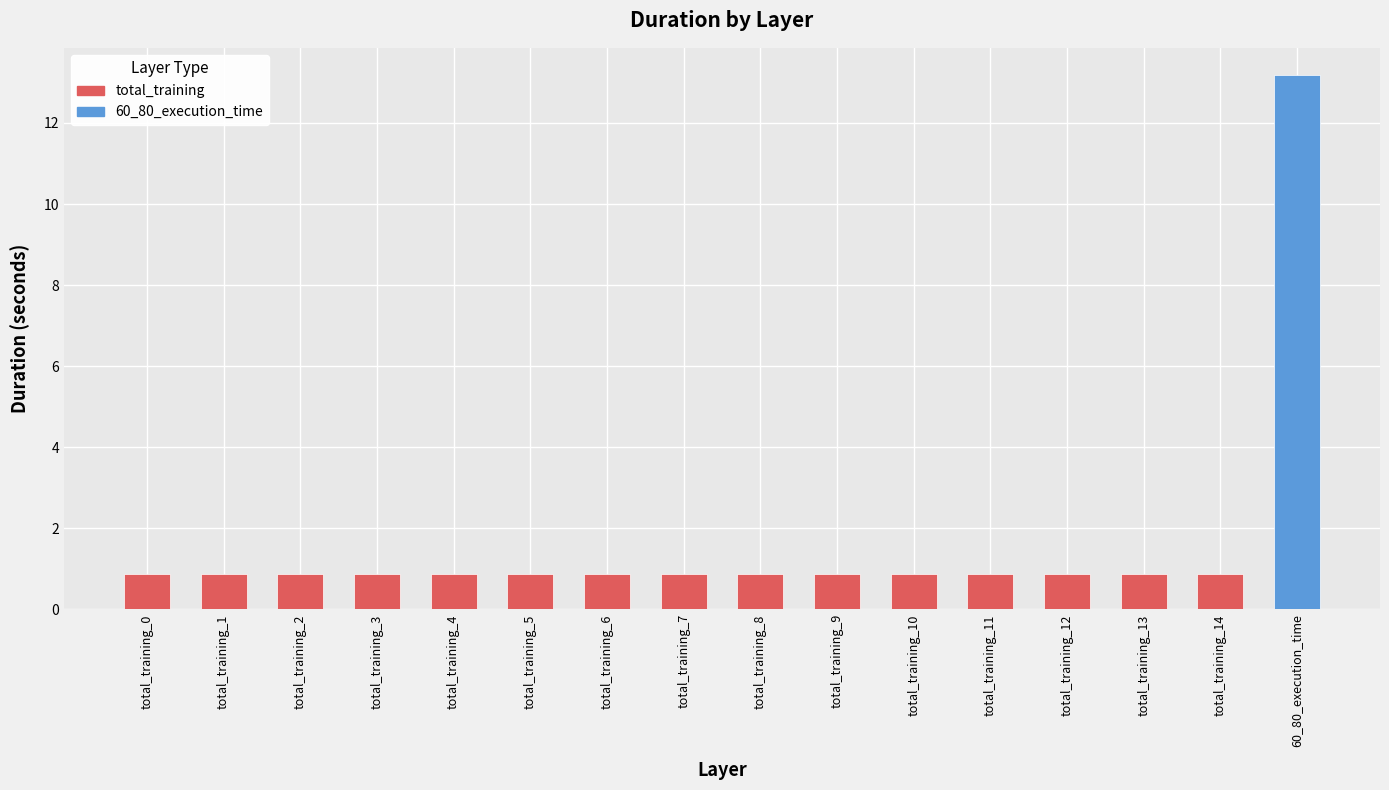

What is the value of the 3rd bar from the left?

0.9